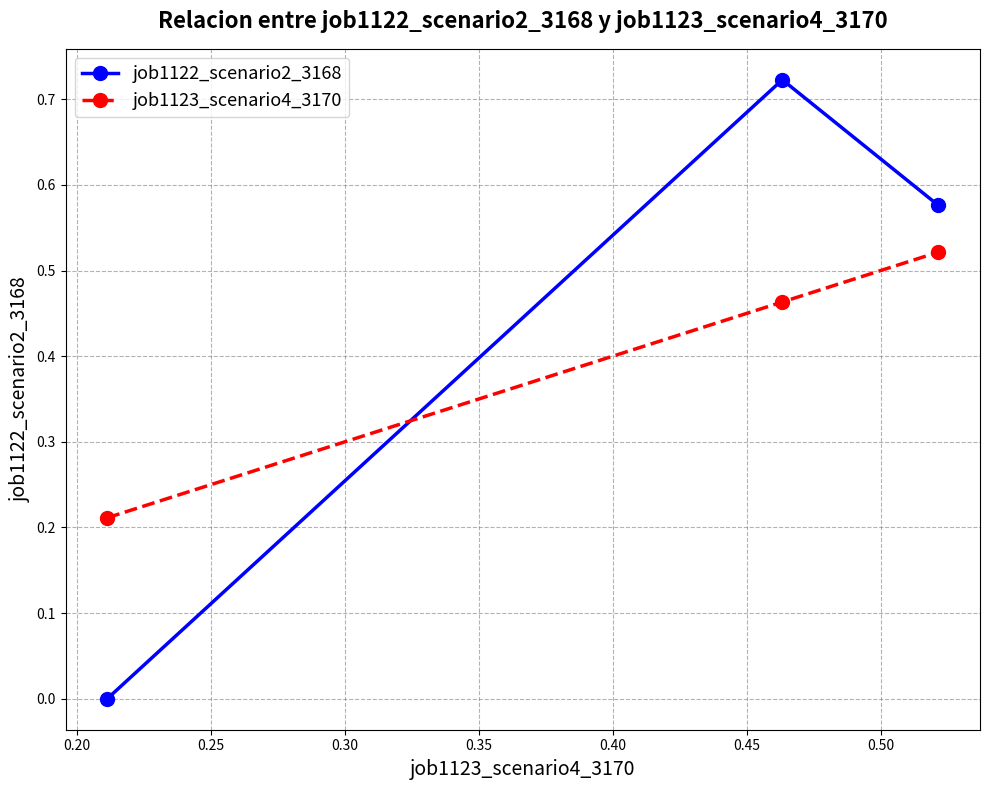

How many job1123_scenario4_3170 values are between 0 and 1?

3